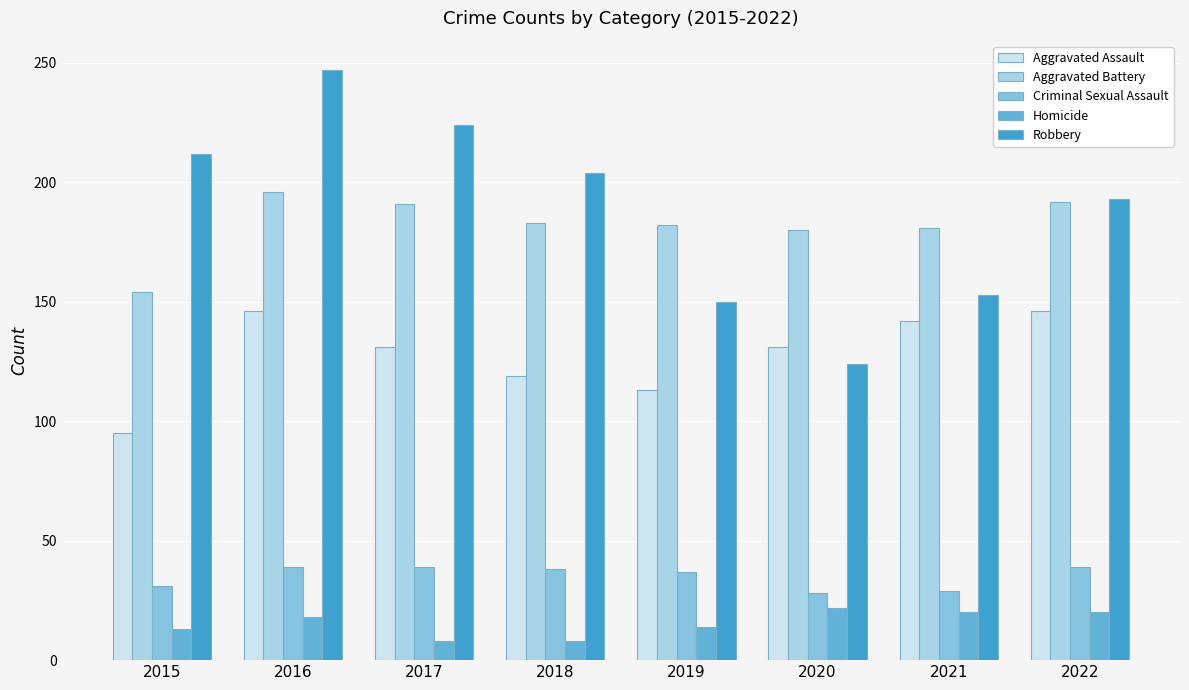

What is the highest value of the Criminal Sexual Assault series?

39